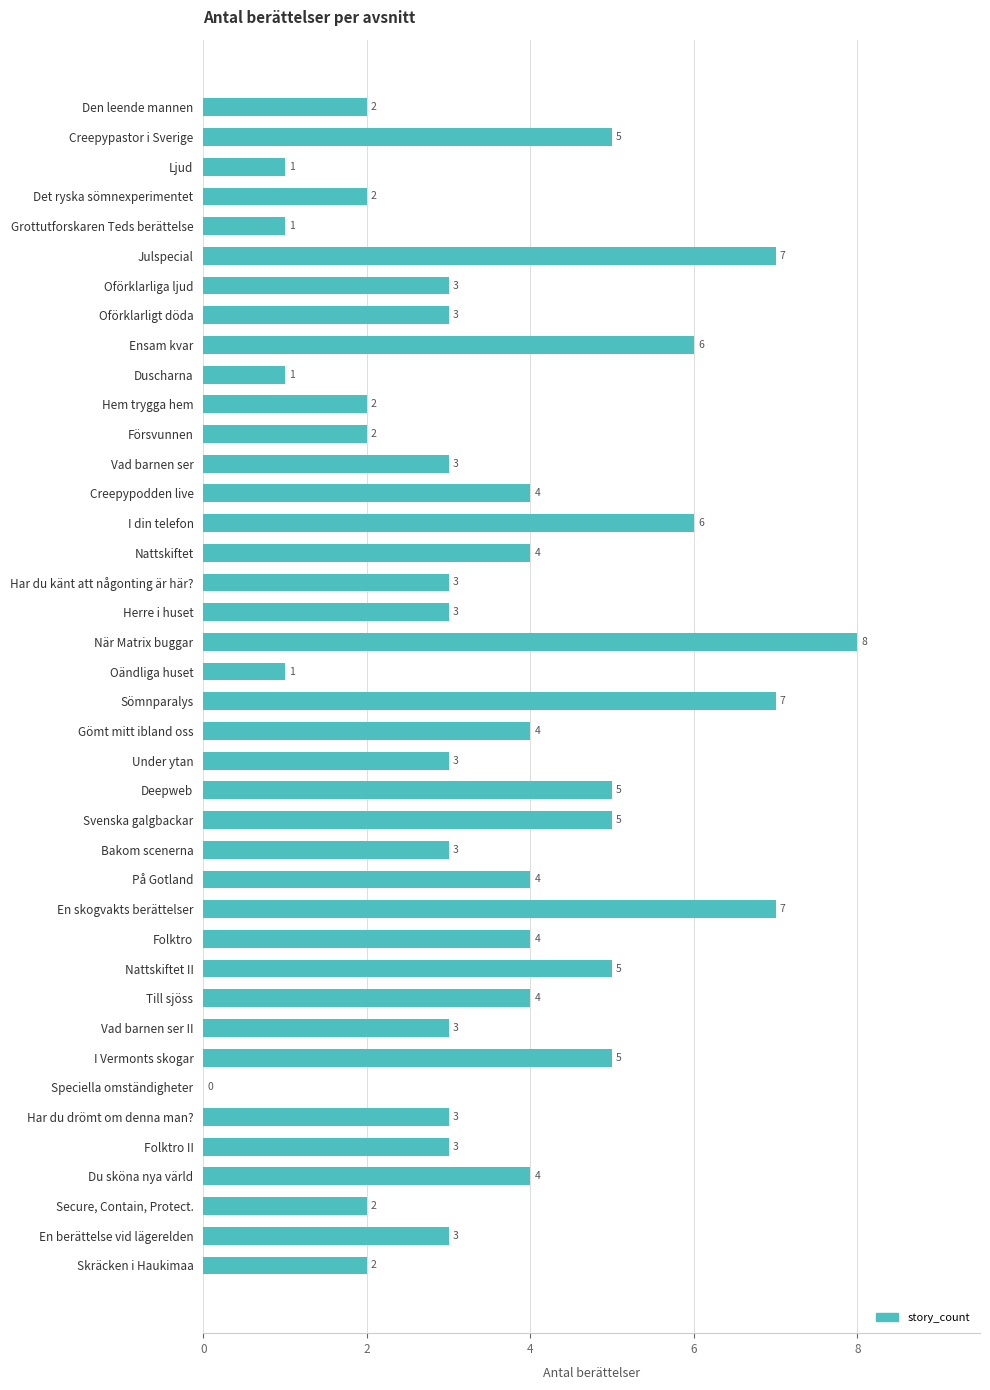

What is the sum of the values at Duscharna and Herre i huset?

4